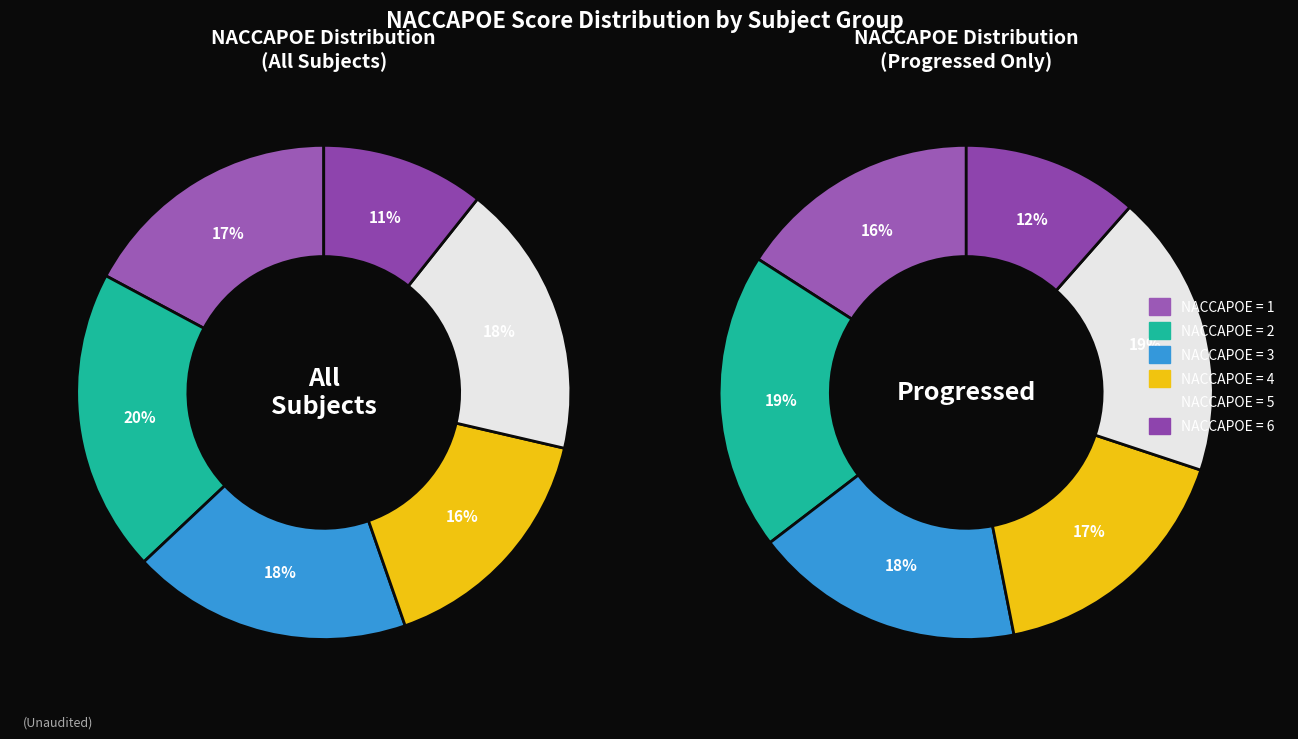

Count the number of slices in the pie.

6